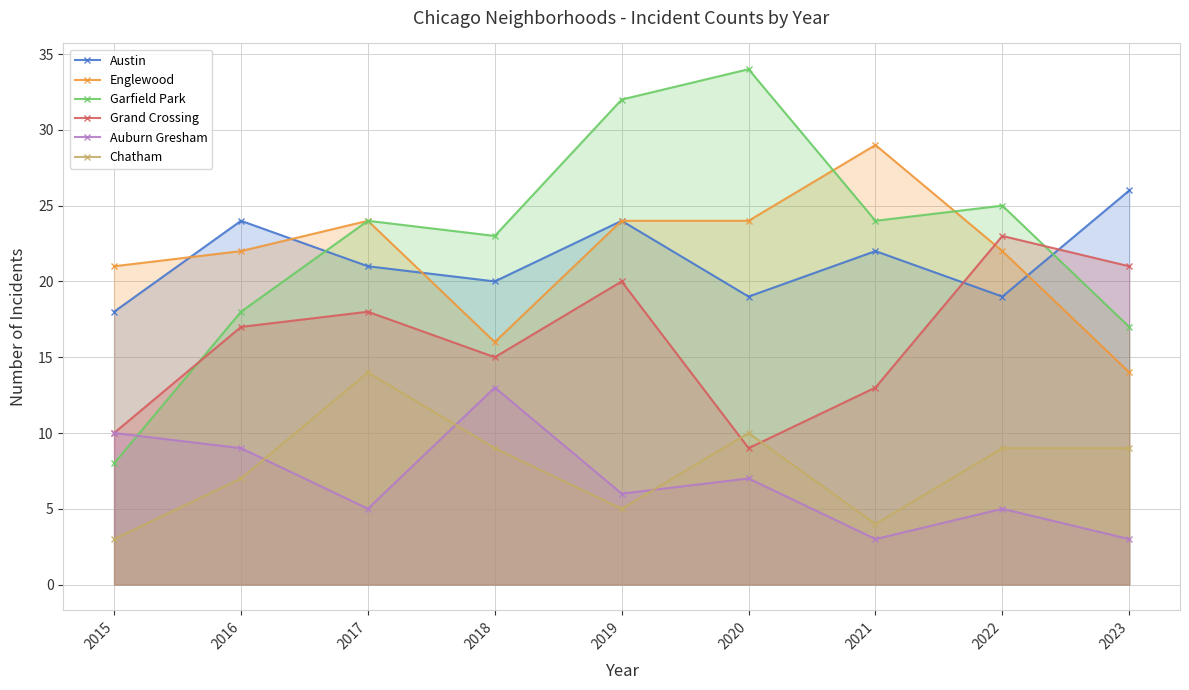

Is the value of Austin at 2021 greater than the value of Auburn Gresham at 2015?

Yes